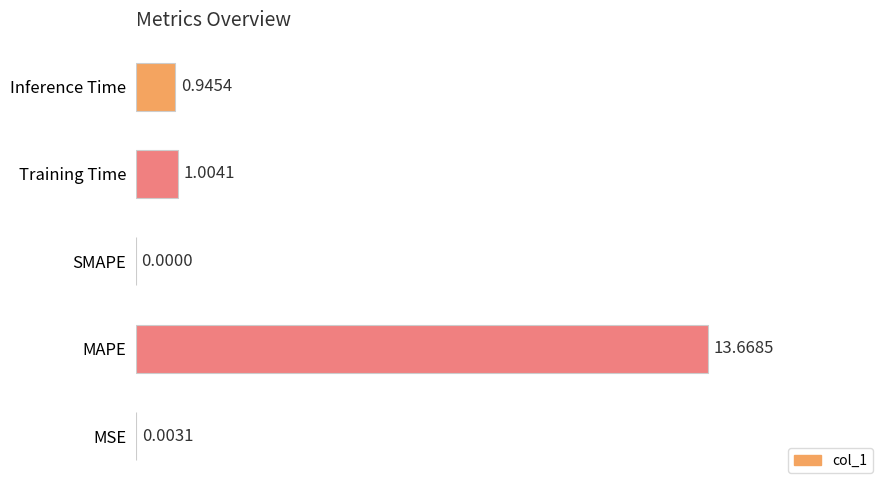

Which has a higher value, Training Time or MAPE?

MAPE